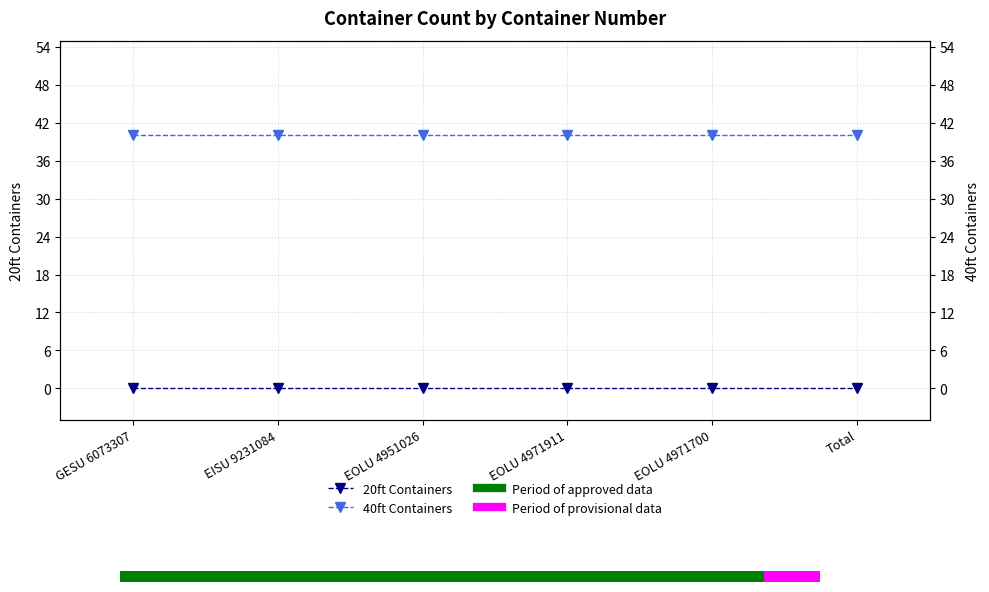

List the series in order of their overall mean, lowest first.

20ft Containers, 40ft Containers